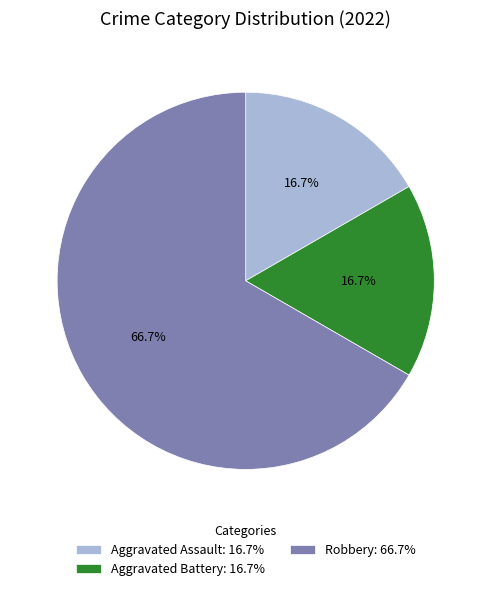

Which category has the biggest portion of the pie?

Robbery